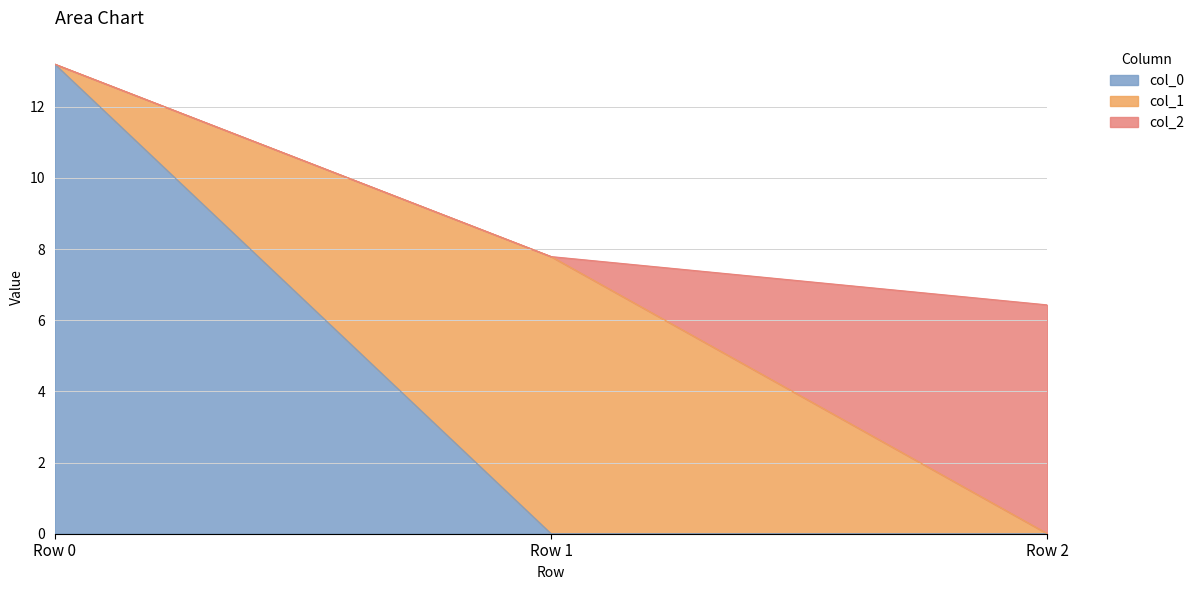

How many values in col_2 are above zero?

1